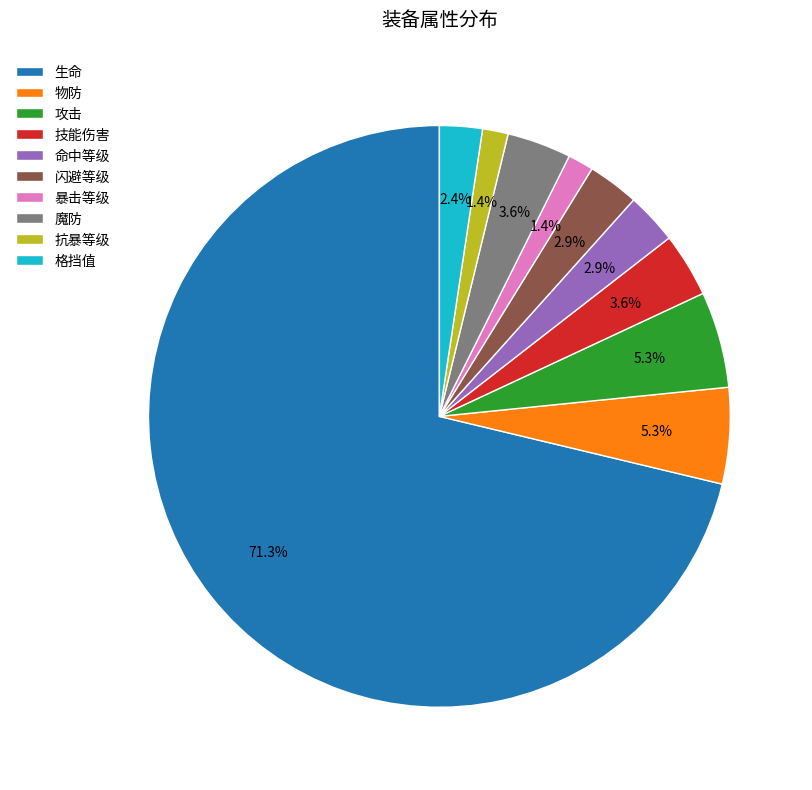

What percentage is the 生命 slice, to the nearest percent?

71%